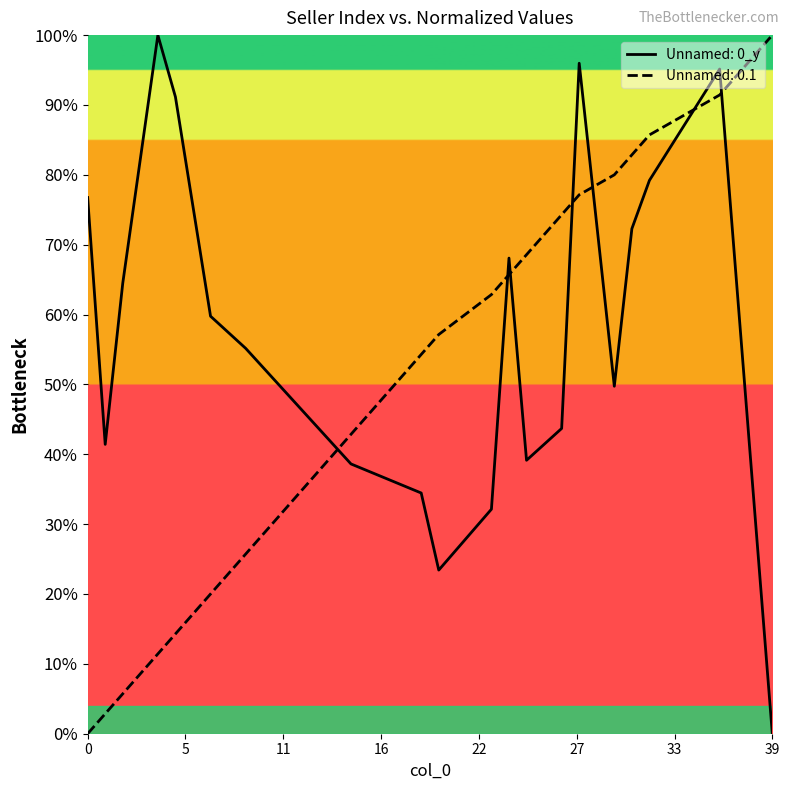

Is it true that Unnamed: 0.1 equals 25.7 at 9?

True